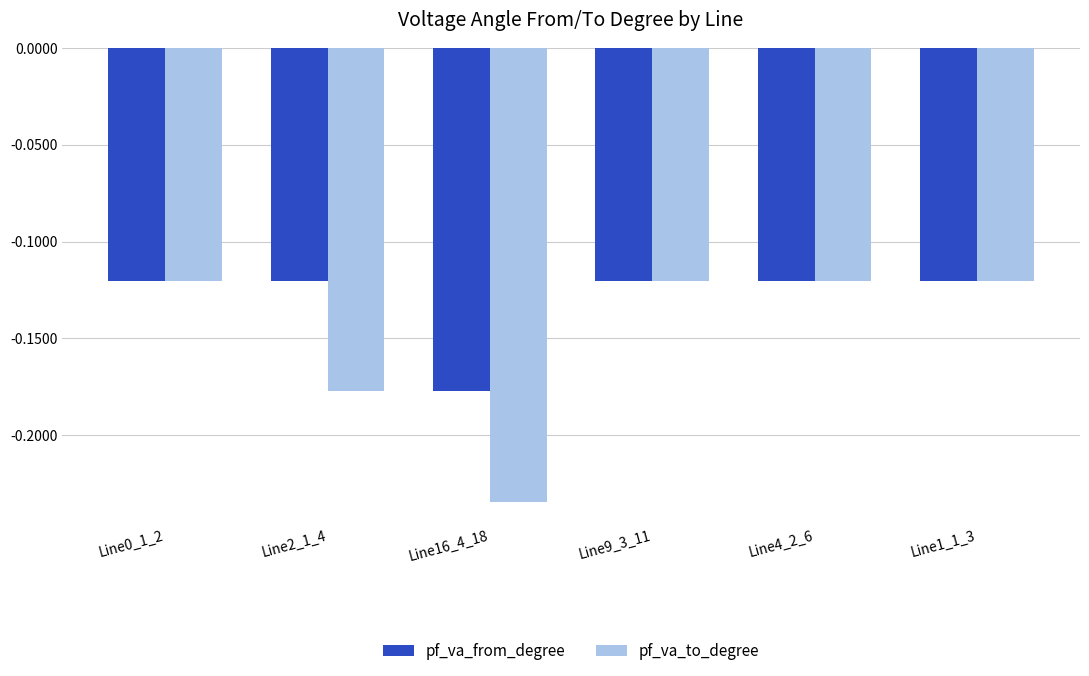

Which category has the lowest value in the pf_va_to_degree series?

Line16_4_18